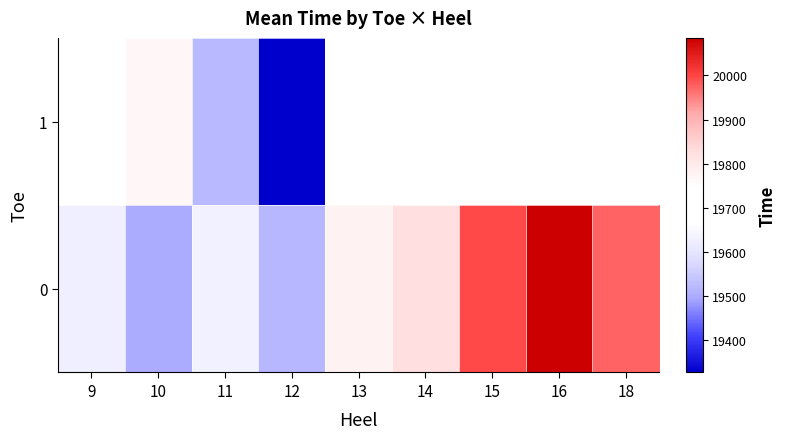

How many values in the 0 series are below 19779?

4